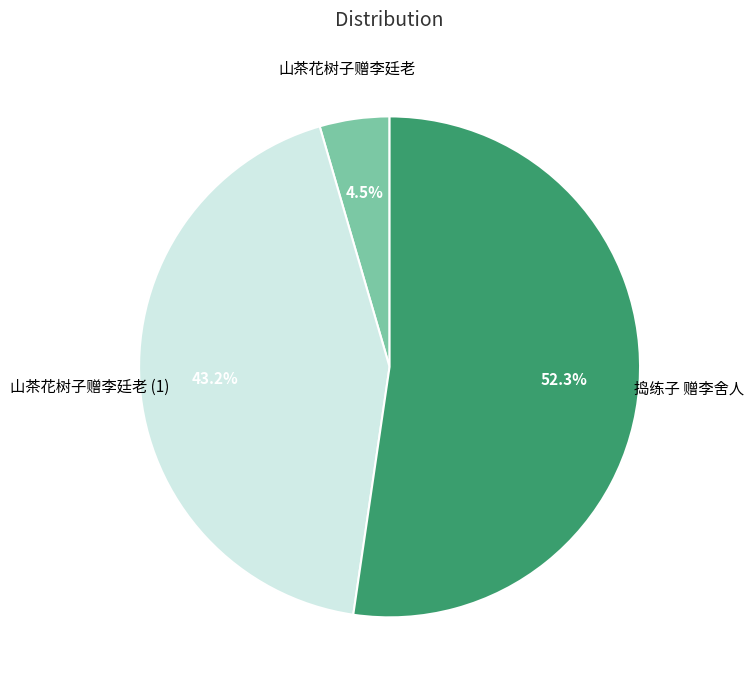

Does any single category account for the majority?

Yes